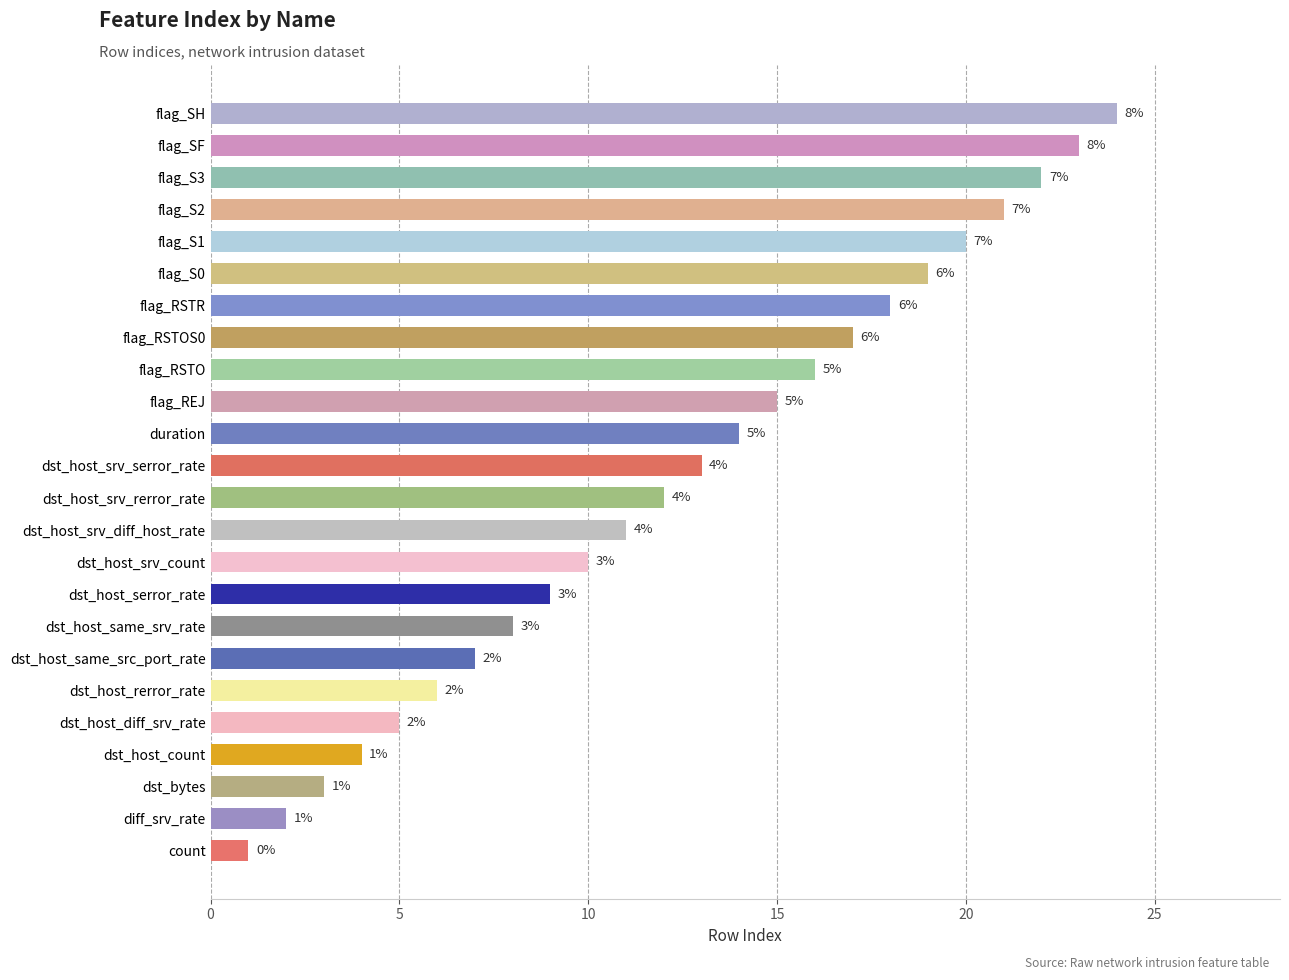

The value at flag_RSTOS0 is 17. True or false?

True